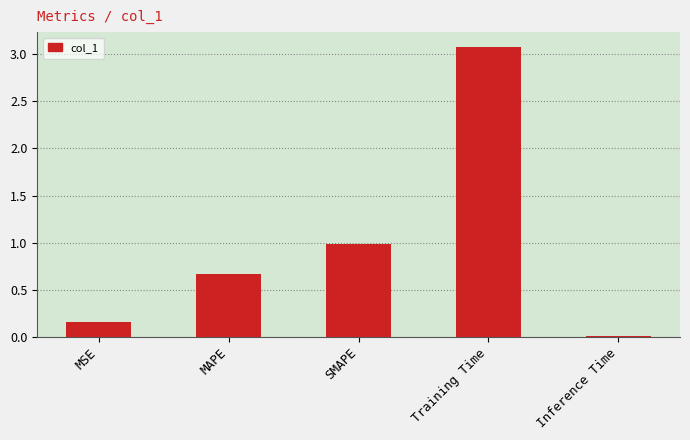

How many series are shown in this chart?

1